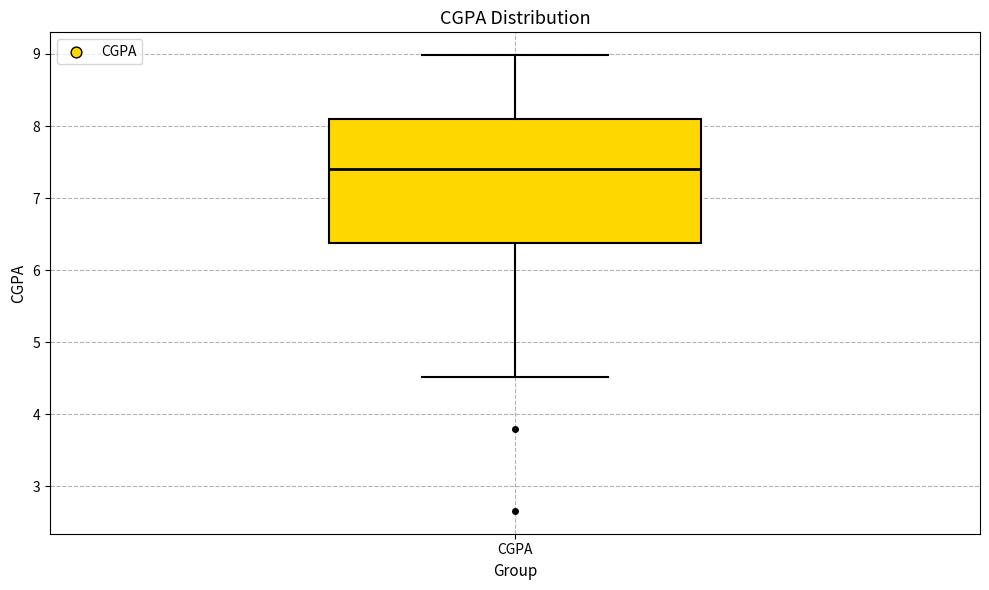

Transcribe this box plot: give where the median line is, the range the box spans, and where the two whiskers end, as read against the y-axis. The values are not printed on the chart, so give them approximately, as read against the axis.

median 7.4, box 6.4 to 8.1, whiskers 4.5 to 9.0